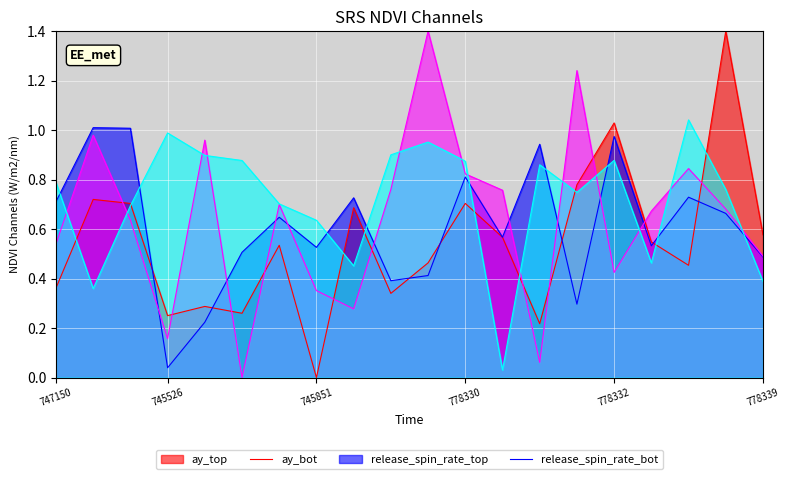

How many times do ay_top and release_spin_rate_top cross each other?

11